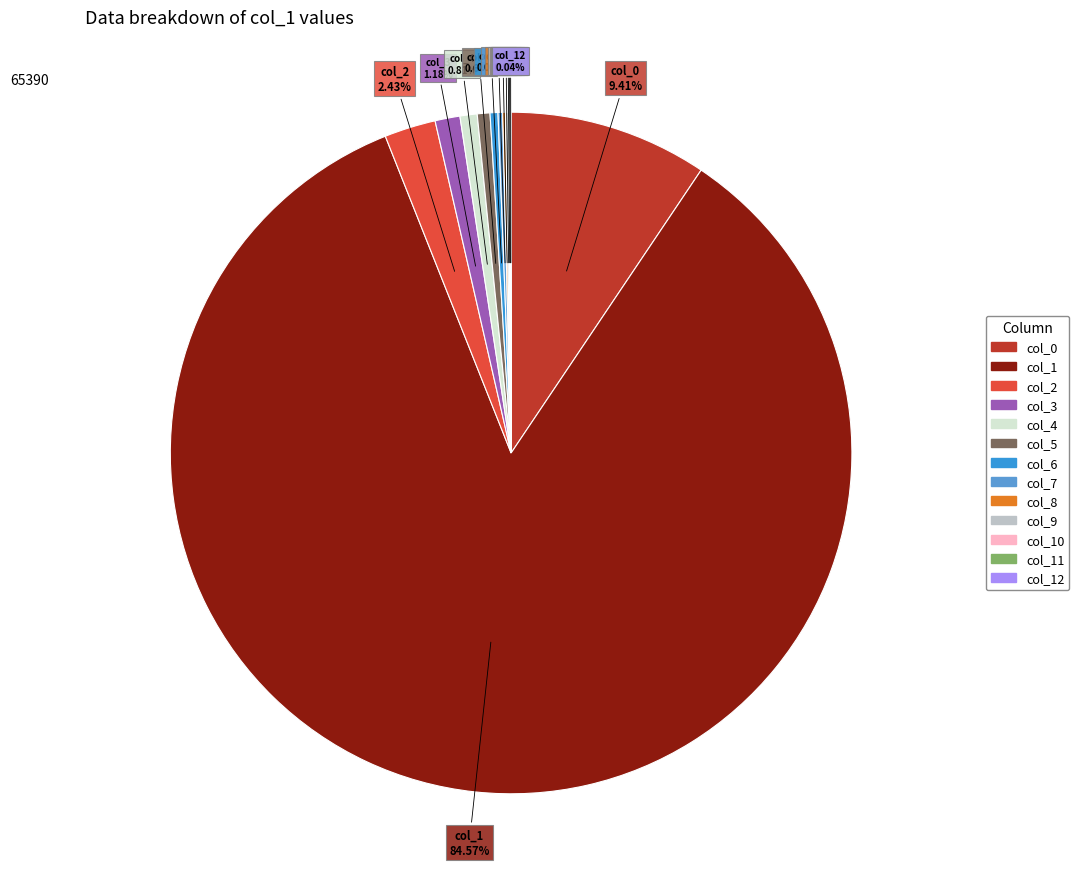

Count the number of slices in the pie.

13